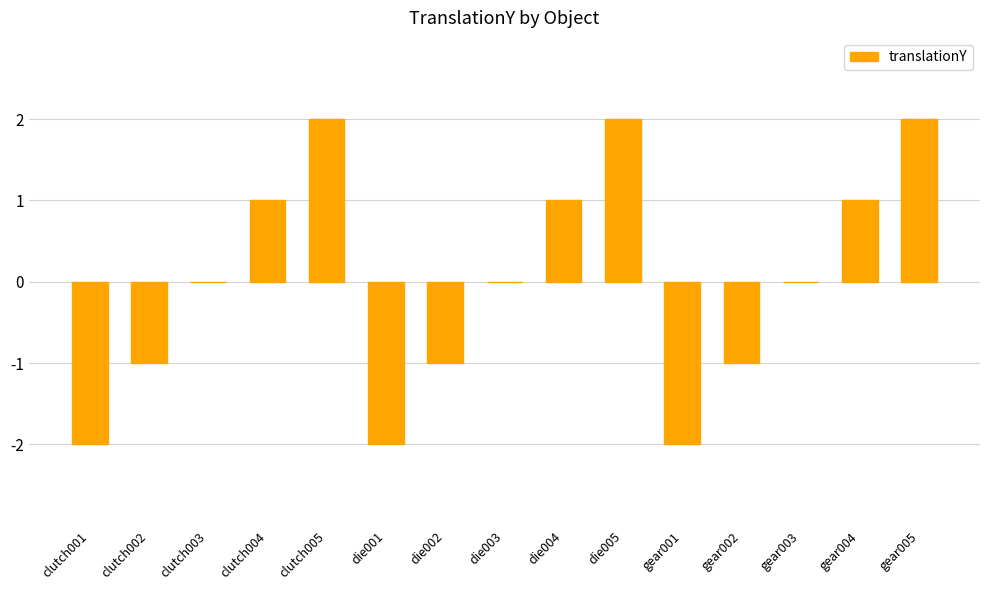

Approximately how many times larger is the value at gear004 compared to clutch004?

1.0